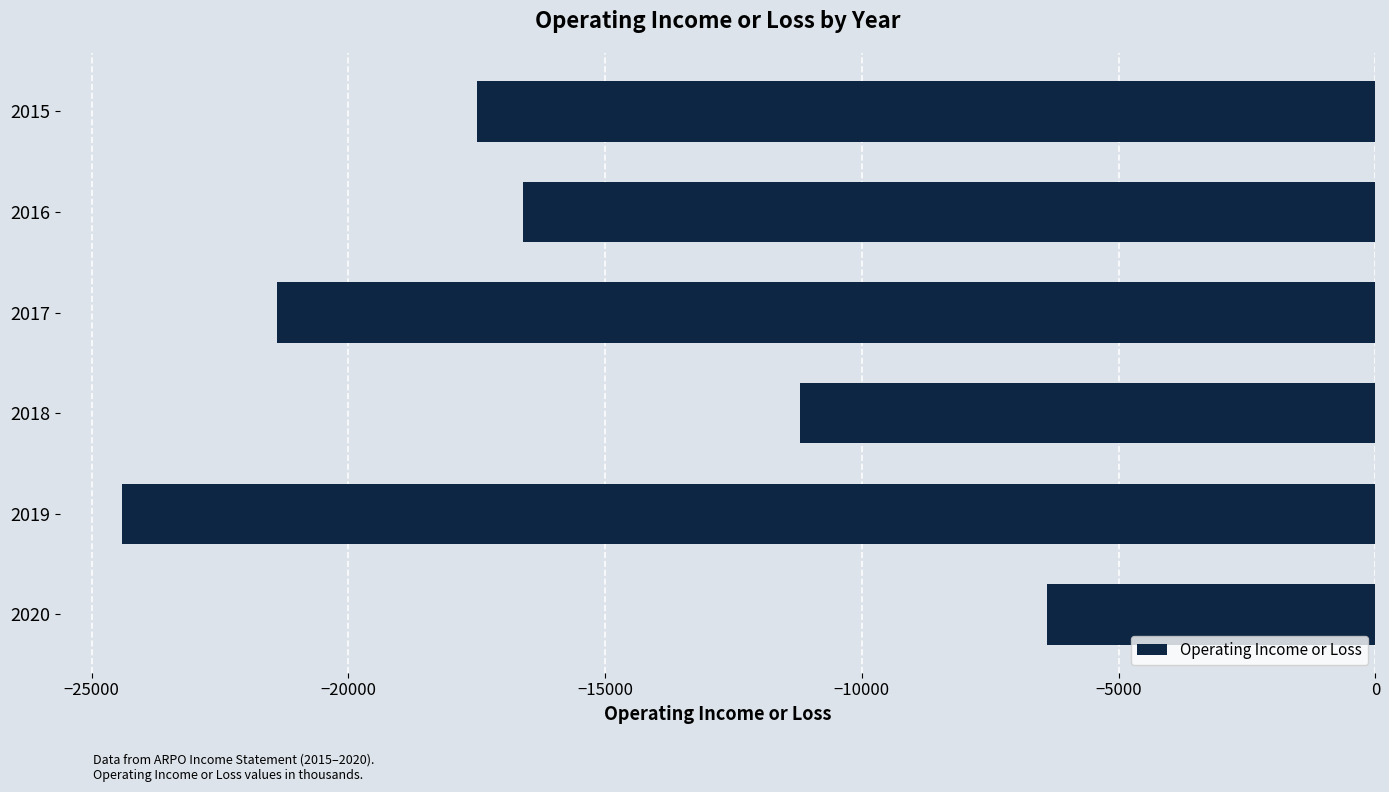

Where is the data nearest to the value -15400?

2016